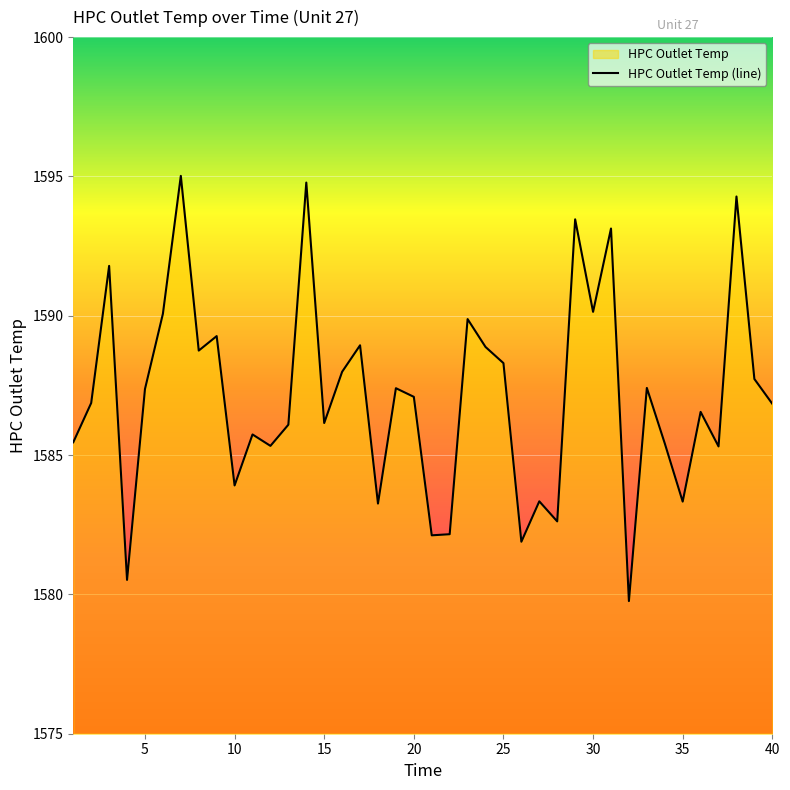

What is the sum of all values?

63484.3